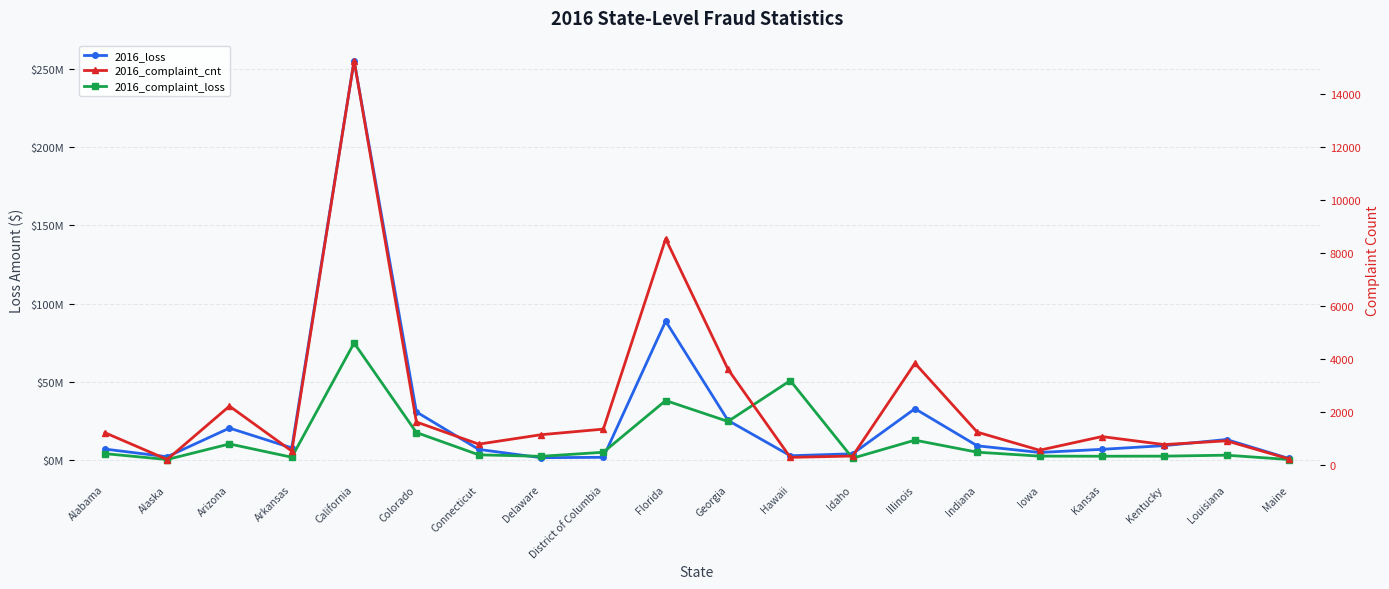

The value of 2016_complaint_cnt at Florida is 8528. True or false?

True